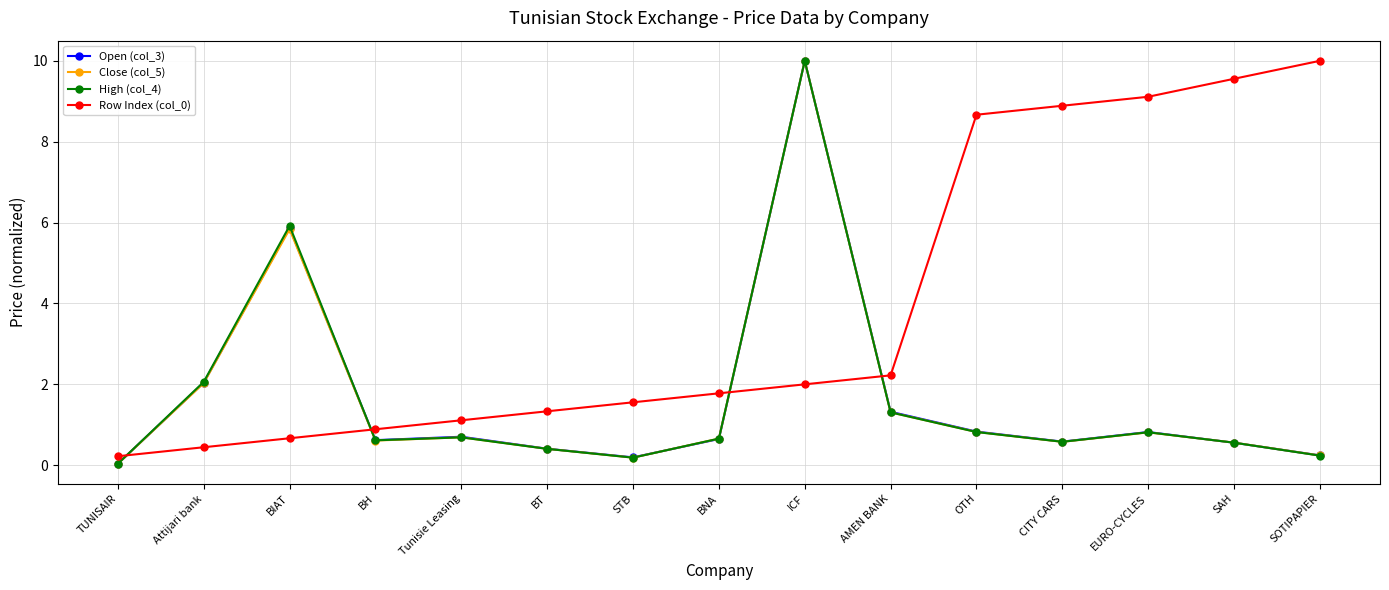

Which series has the largest range (max minus min)?

Close (col_5)